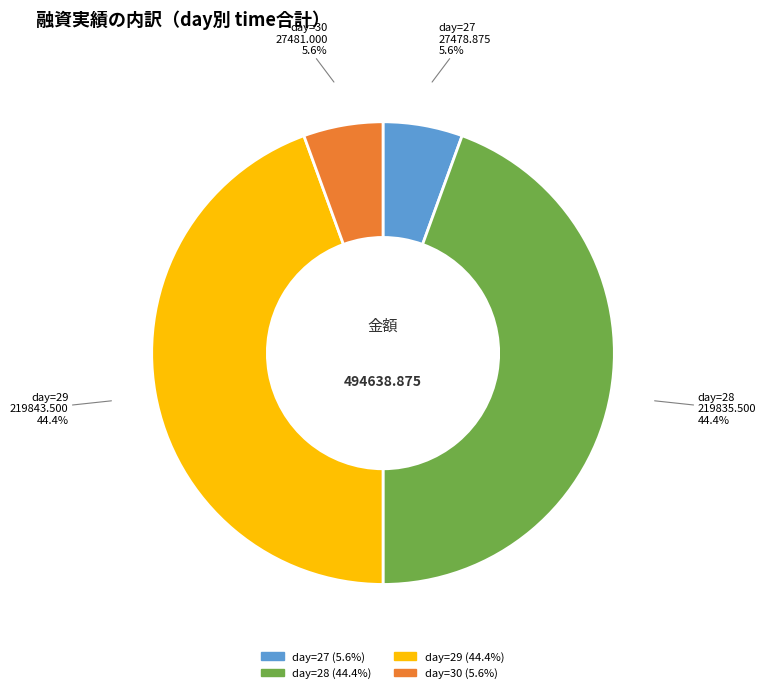

Is there a majority slice in this chart?

No